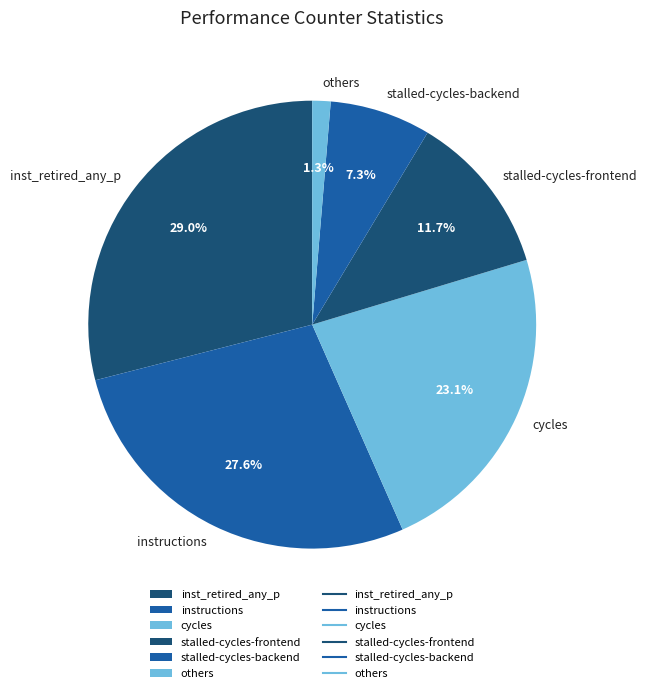

Combined, do stalled-cycles-frontend and cycles account for over 50%?

No